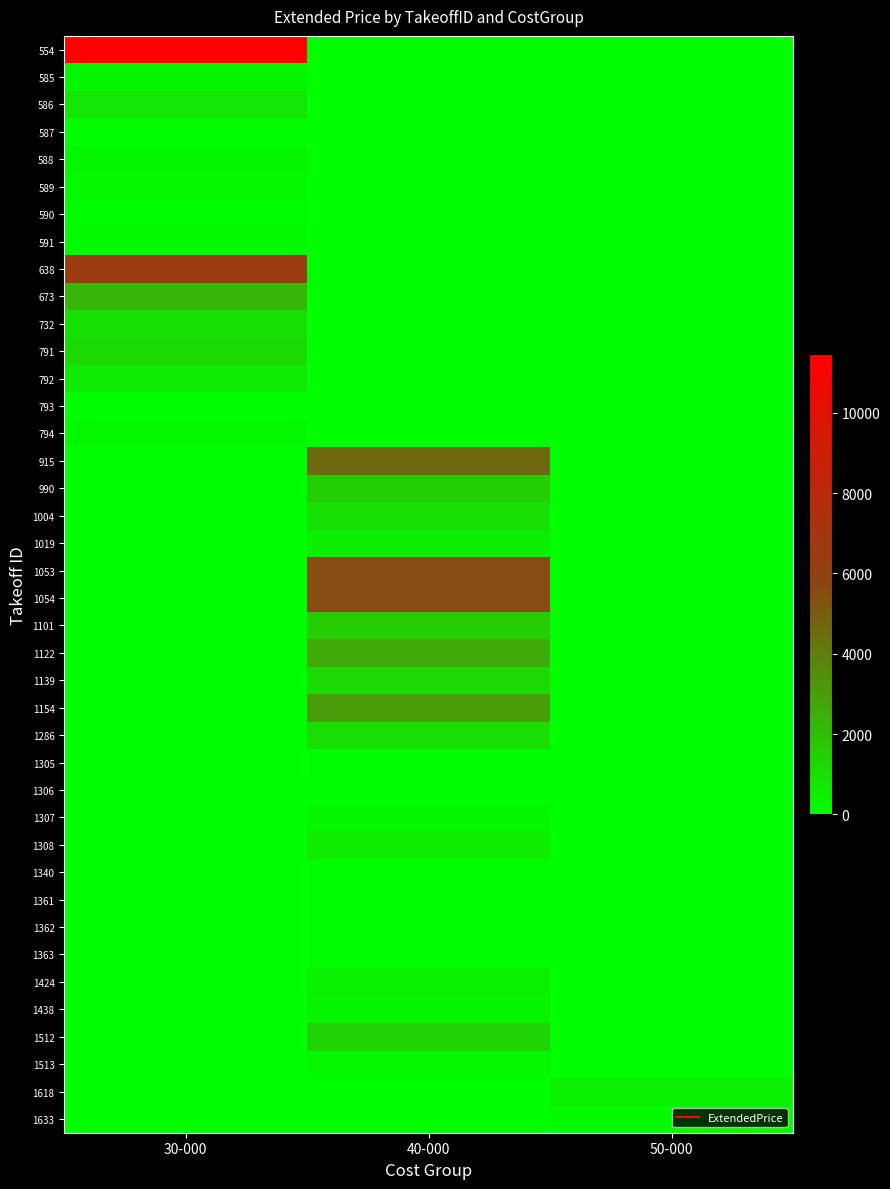

What is the total value across all series at 30-000?

24850.3